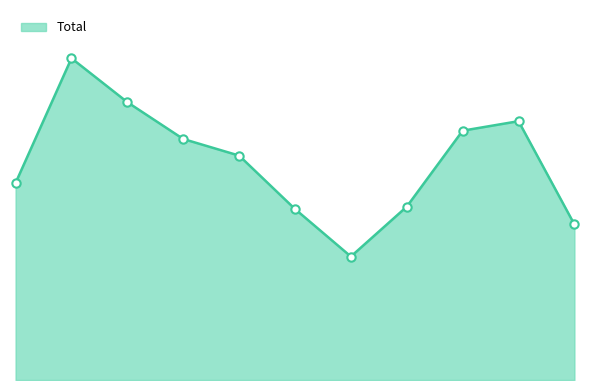

Is this an area chart (filled region under the line)?

Yes